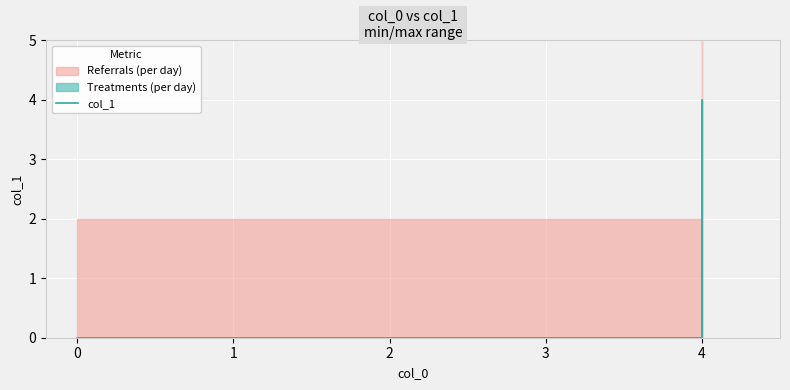

Is it true that the value at 4 is 0?

True